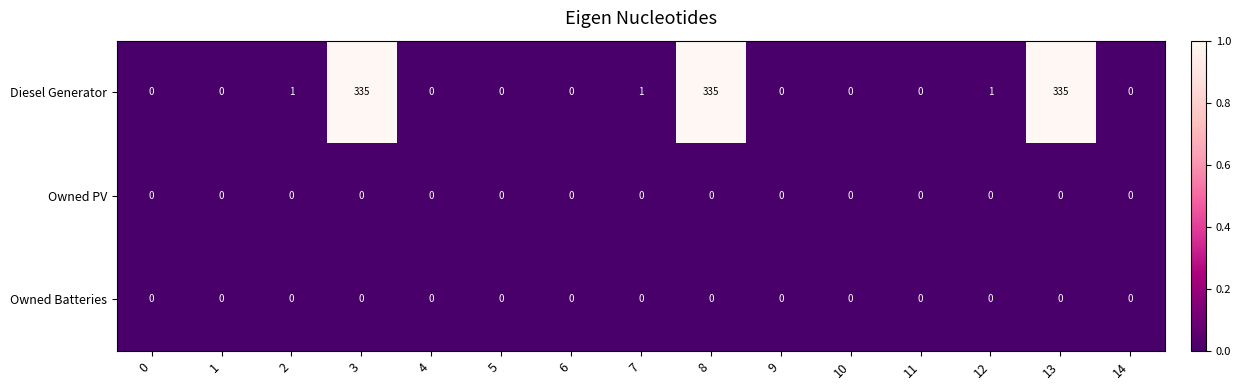

Which series has the largest total across all categories?

Diesel Generator